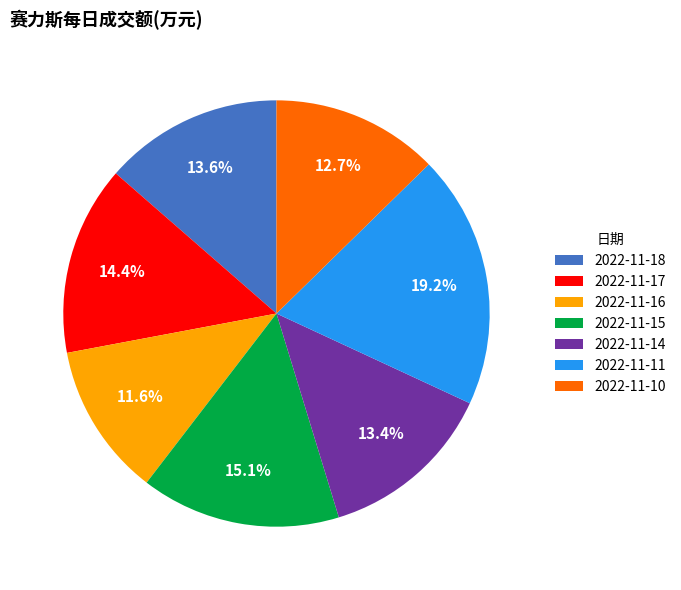

Is the sum of 2022-11-17 and 2022-11-11 greater than half?

No